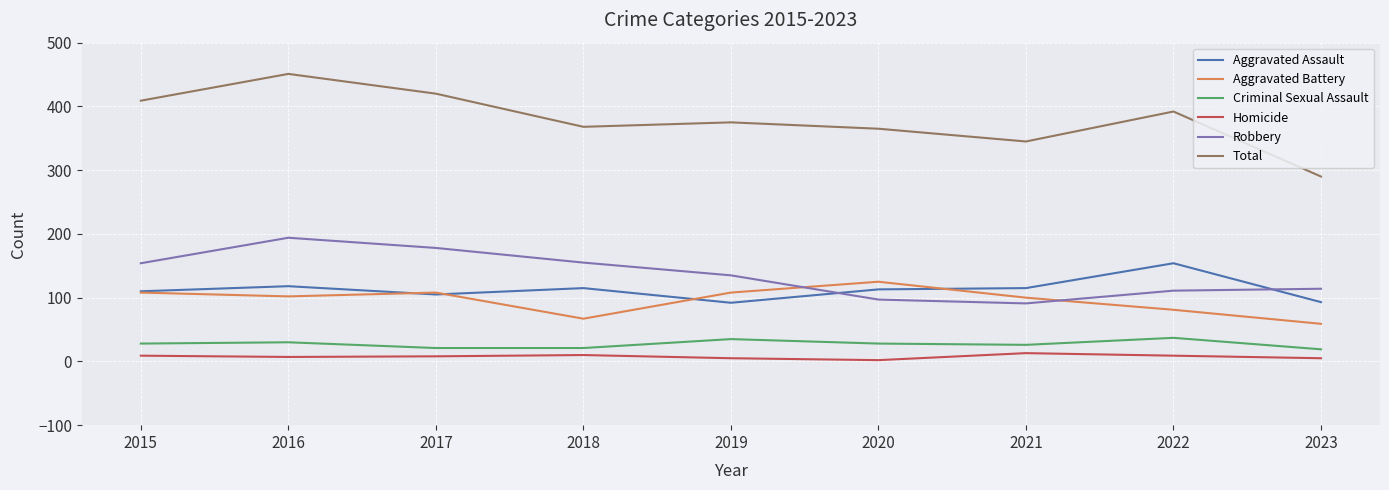

What is the difference between the second highest and second lowest values in the Homicide series?

5